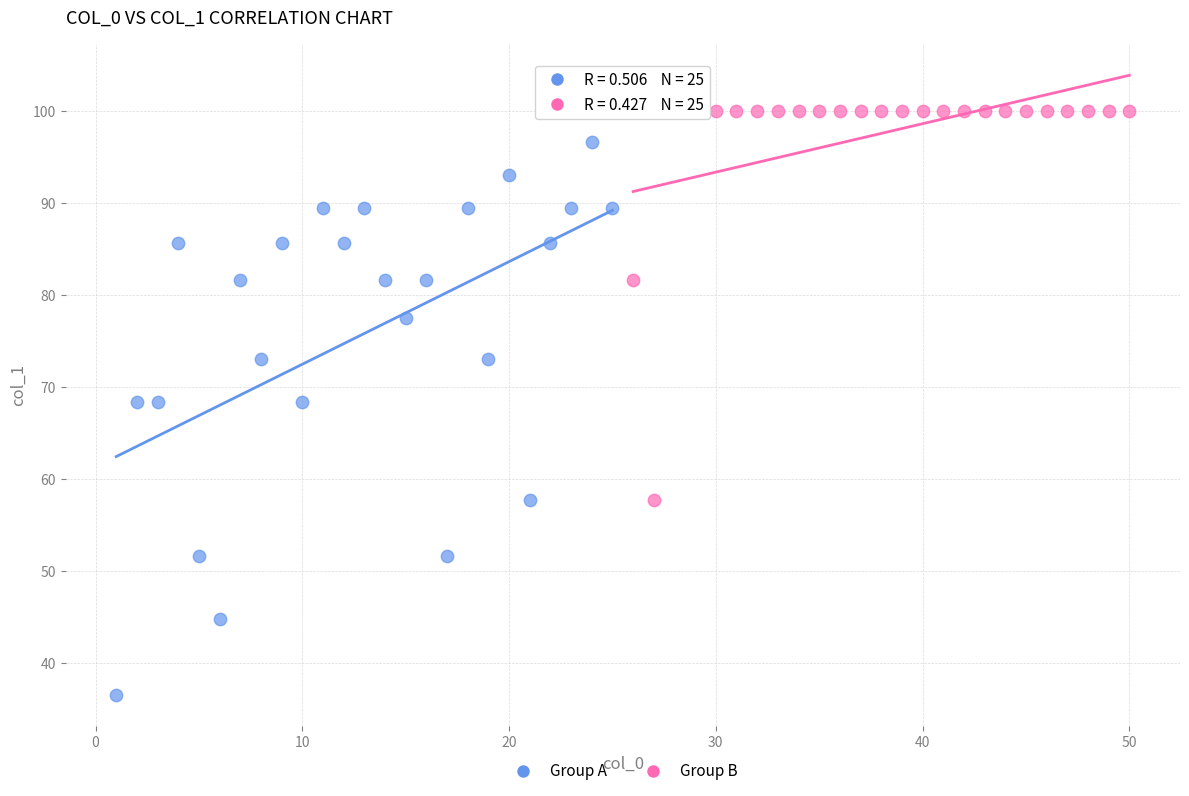

Which series contains the lowest Y value?

Group A